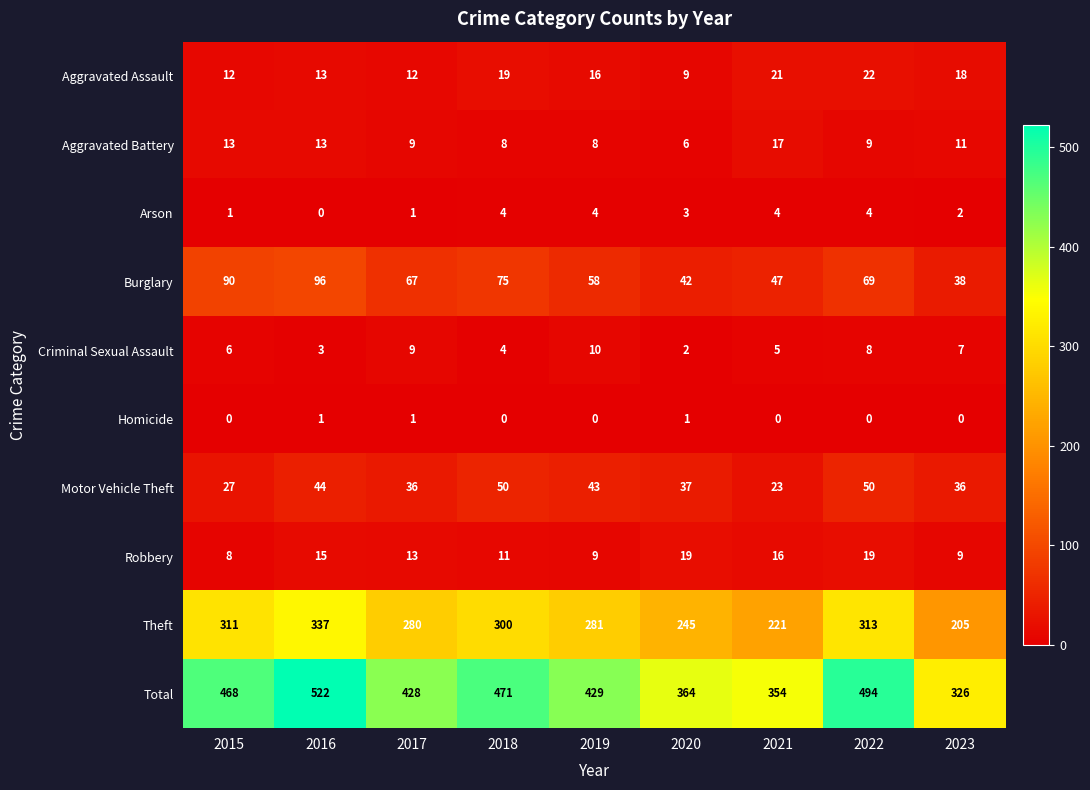

Which series has the largest range (max minus min)?

Total